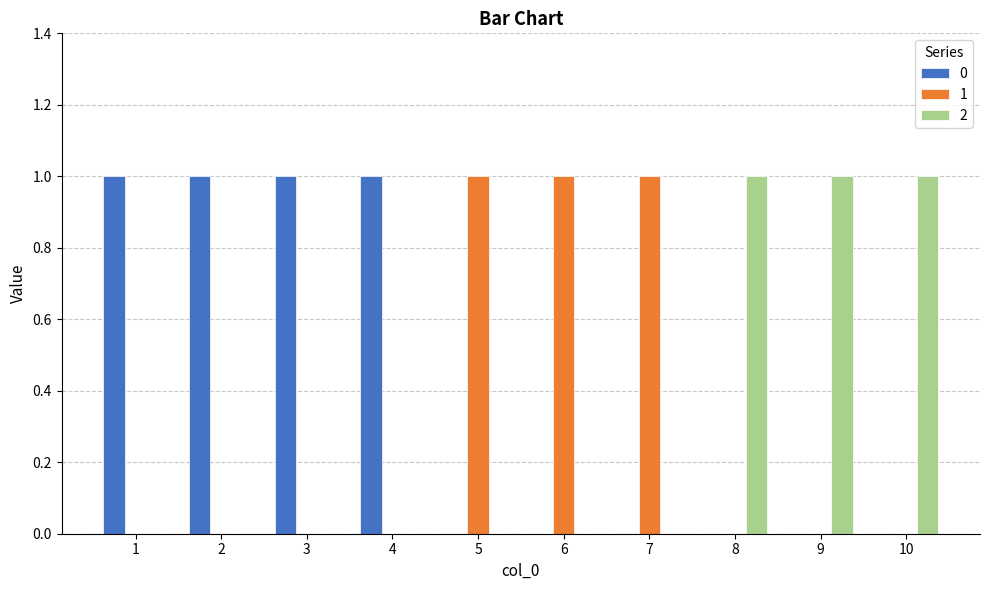

The value of 0 at 7 is 1. True or false?

False